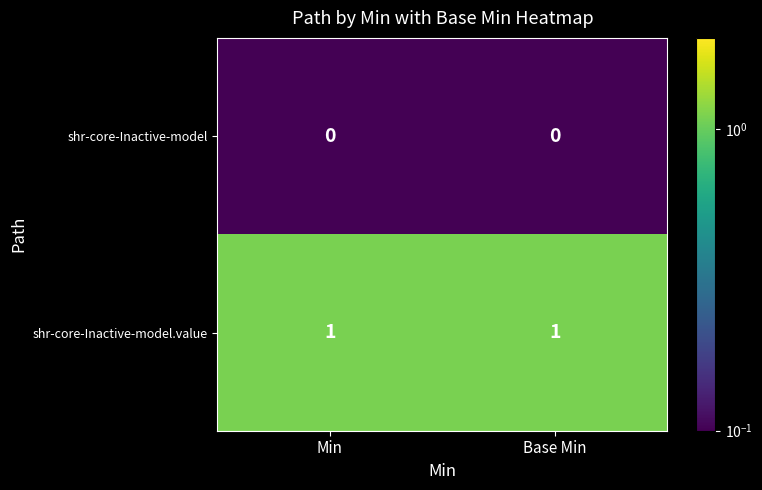

Is the value of shr-core-Inactive-model.value at Base Min greater than the value of shr-core-Inactive-model at Base Min?

Yes